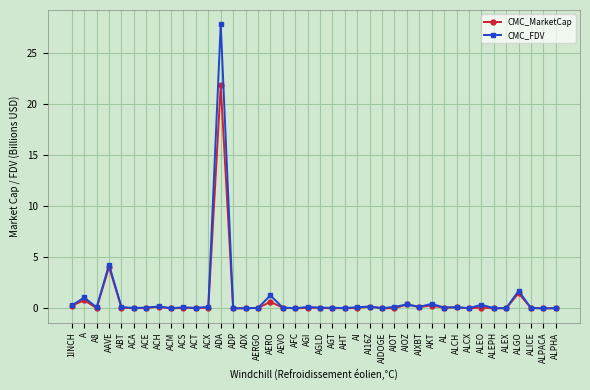

What is the greatest value displayed?

27.9